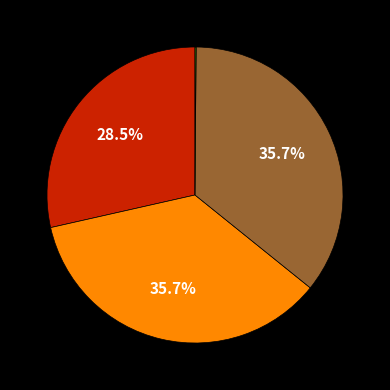

Is there any slice that represents more than half of the pie?

No